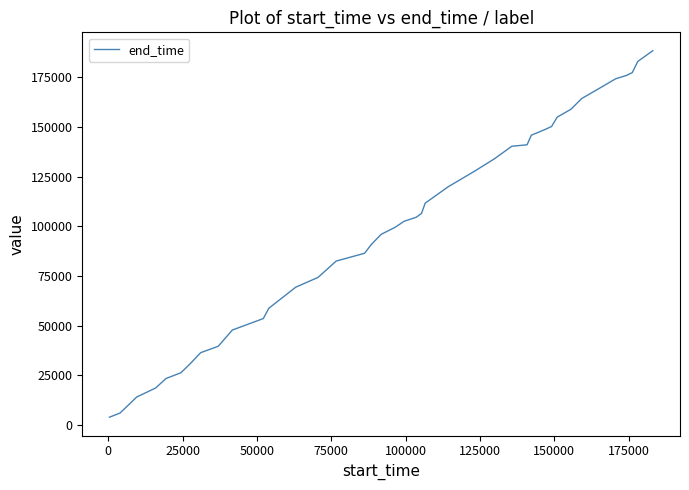

What is the maximum value shown in the chart?

188490